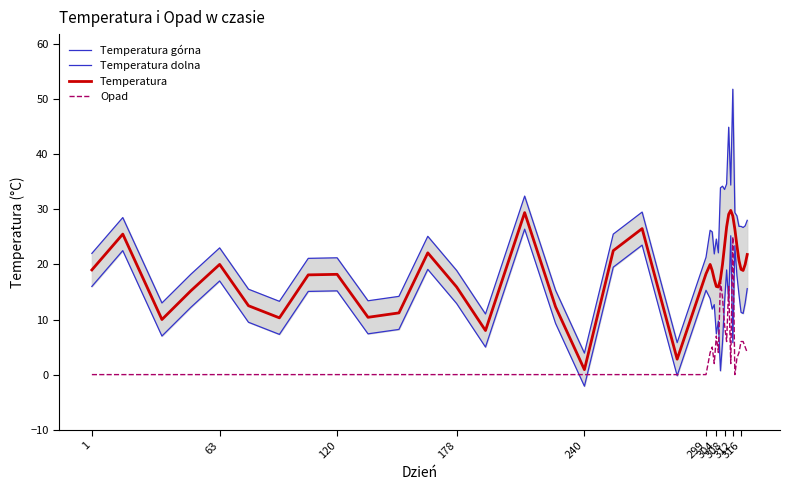

What is the difference between the maximum and second lowest values in the Temperatura górna series?

46.0